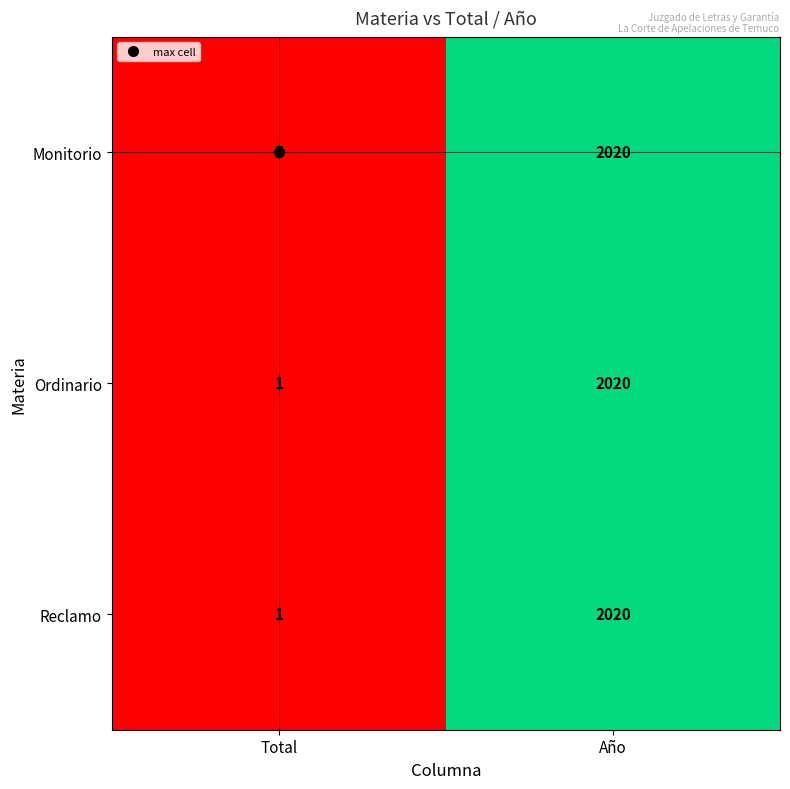

The value of Monitorio at Total is 8. True or false?

False